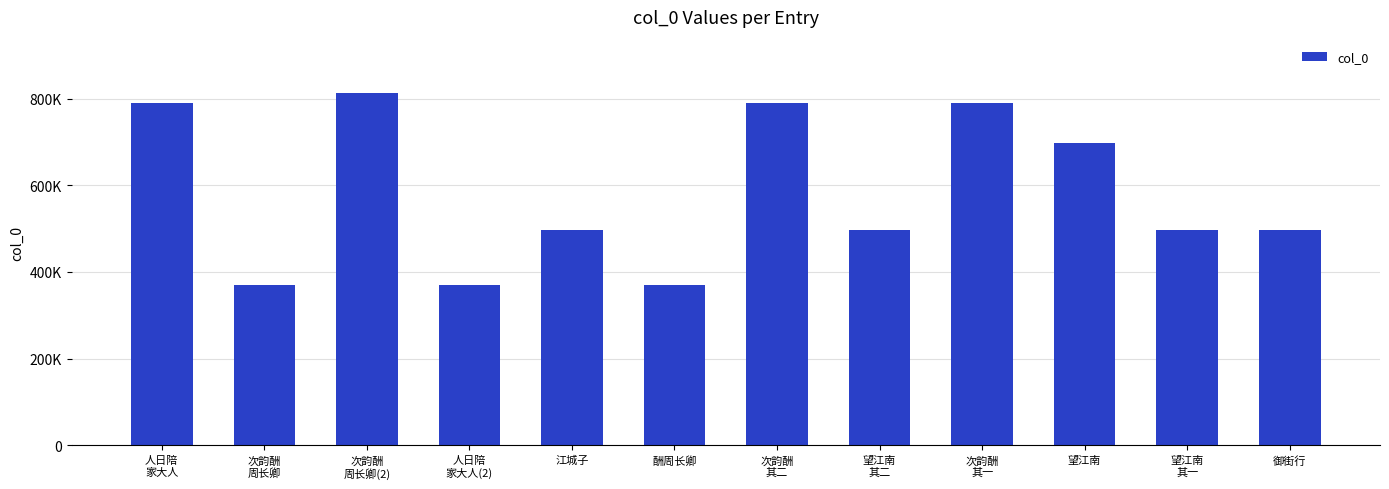

What is the label of the 5th bar from the right?

望江南
其二